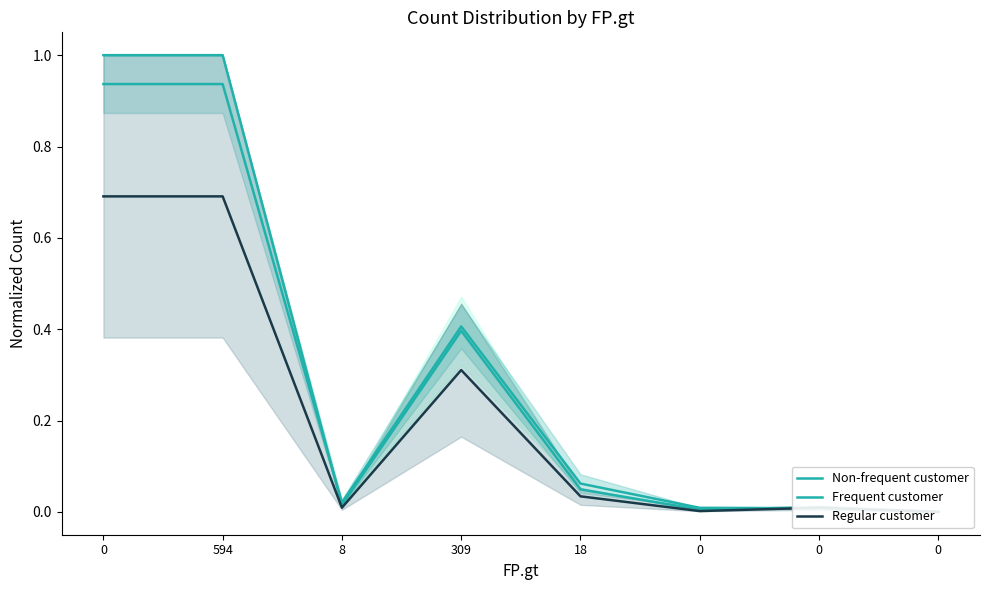

What is the difference between the maximum and minimum values in the Frequent customer series?

0.9